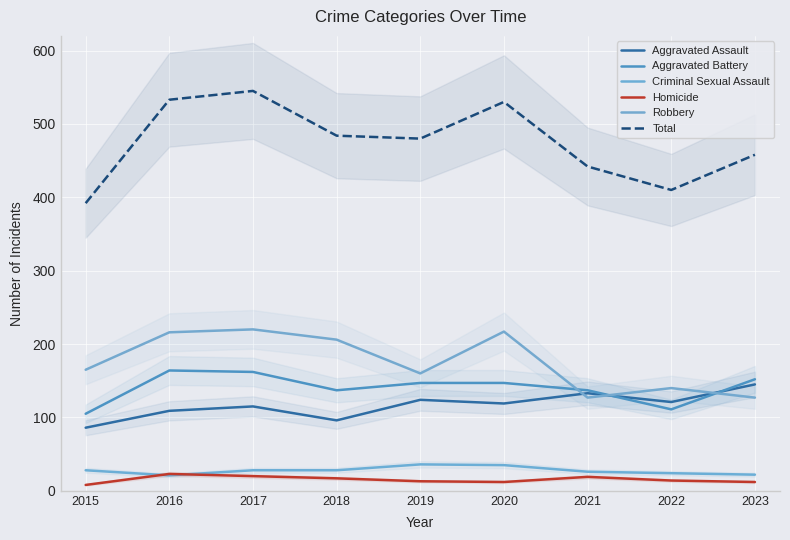

Which has a higher value, 2022 or 2019?

2019